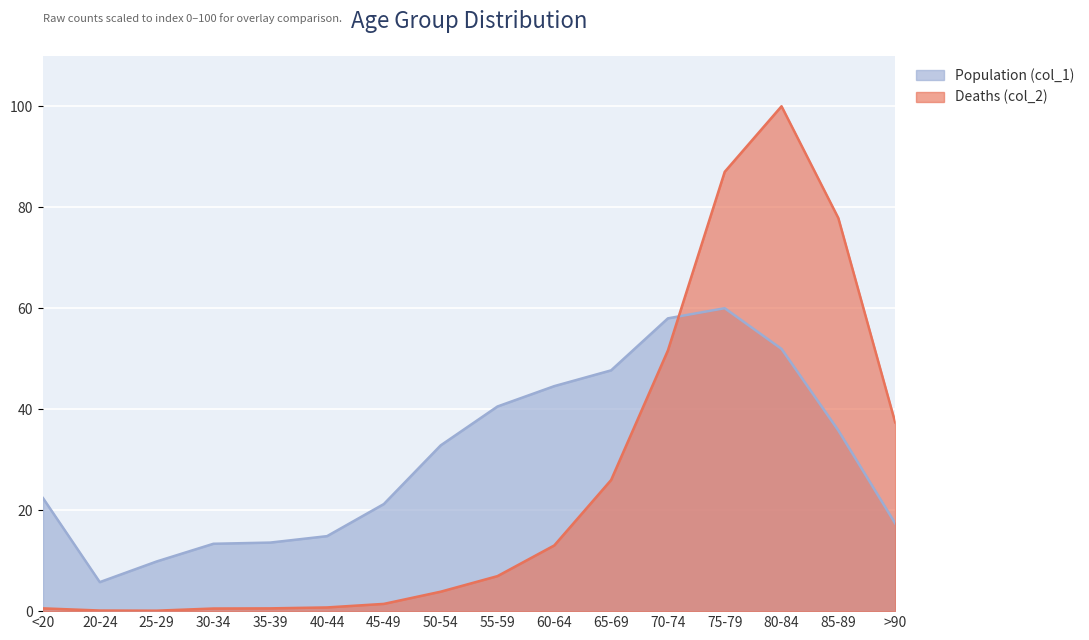

Is the value of Deaths (col_2) at 60-64 greater than the value of Population (col_1) at 80-84?

No